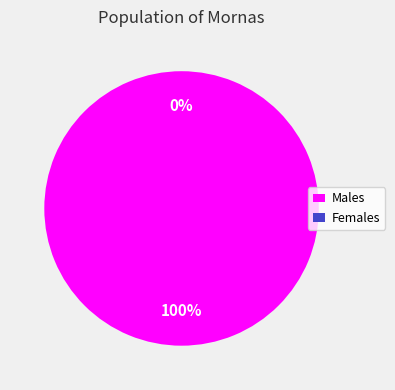

Do 260510040309419 and 231310022022402 together represent more than half of the pie?

Yes